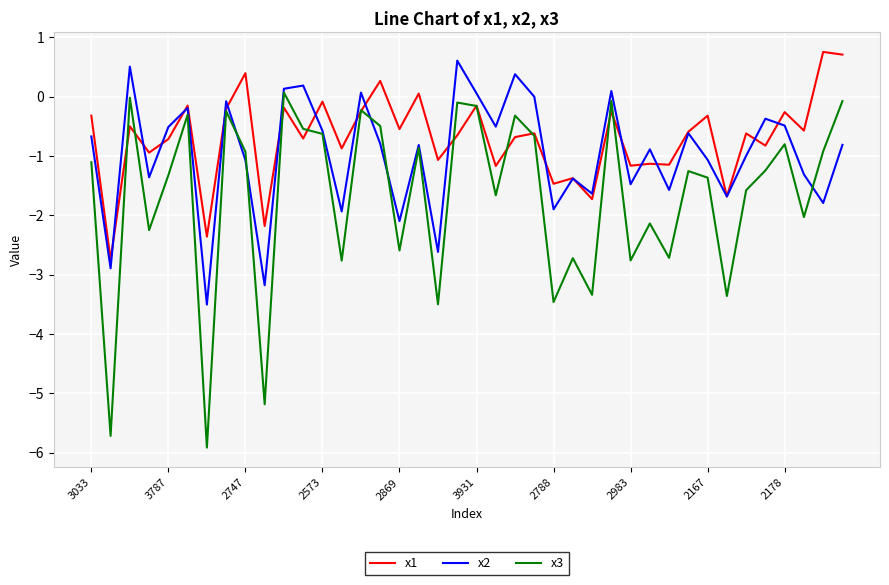

How many lines are shown in the chart?

3